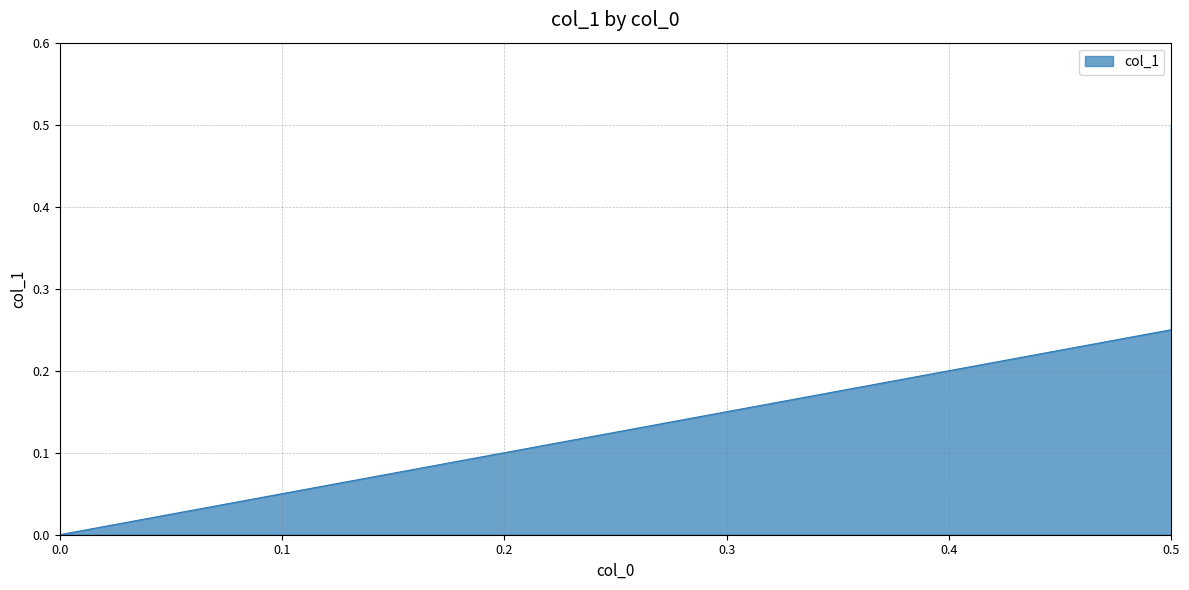

How many data points are above 0?

2